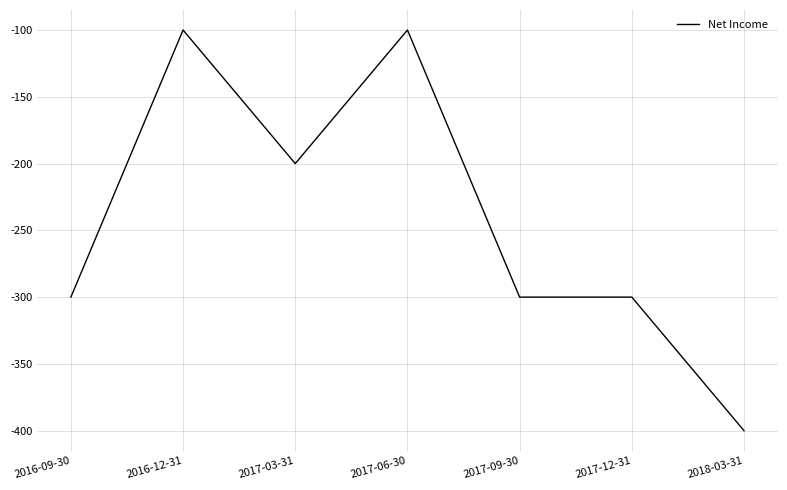

At which category does the data reach its first local peak?

2016-12-31